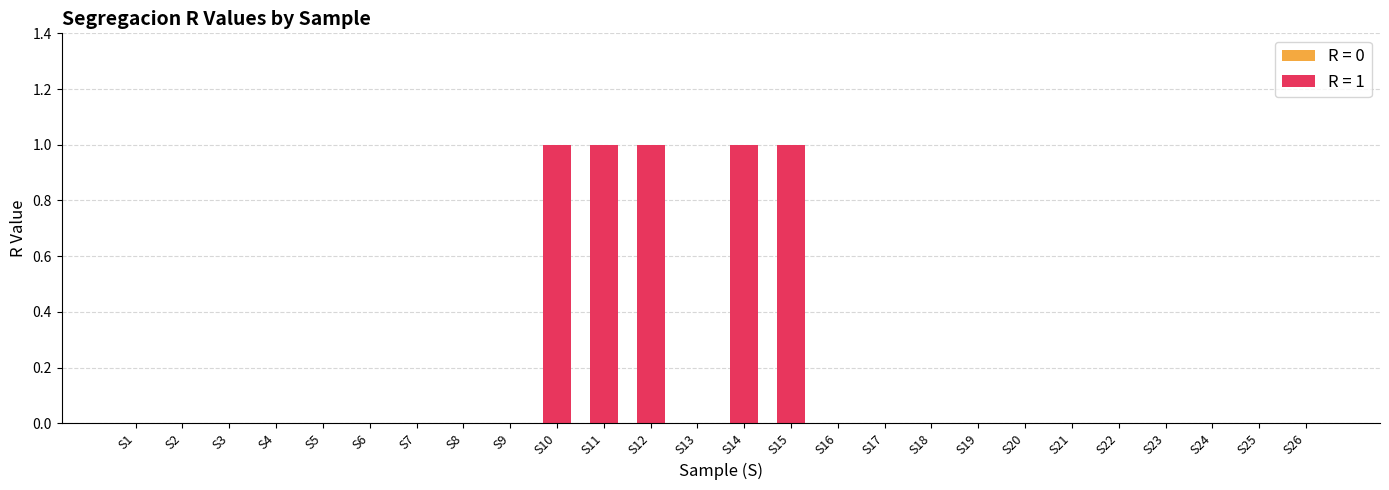

Which label corresponds to the smallest value in the chart?

S1